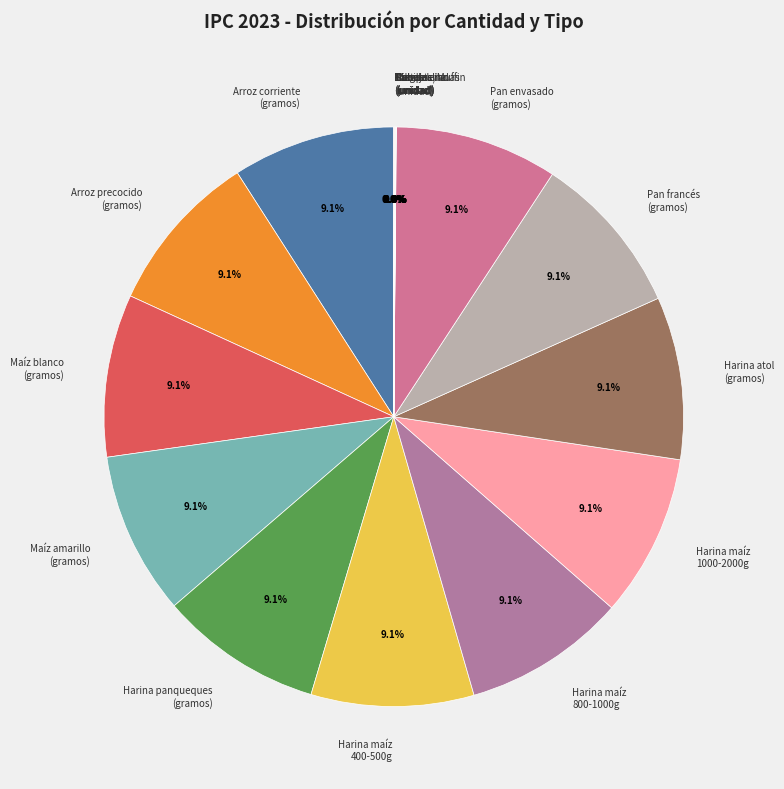

Is Pan envasado (gramos) the majority of the pie?

No